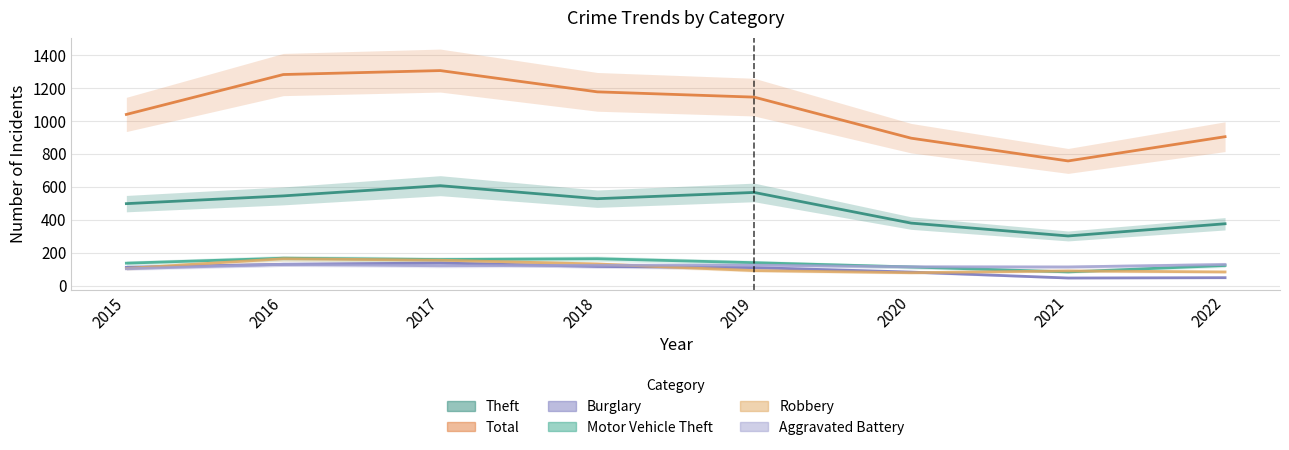

True or false: Total and Burglary cross at least once.

False